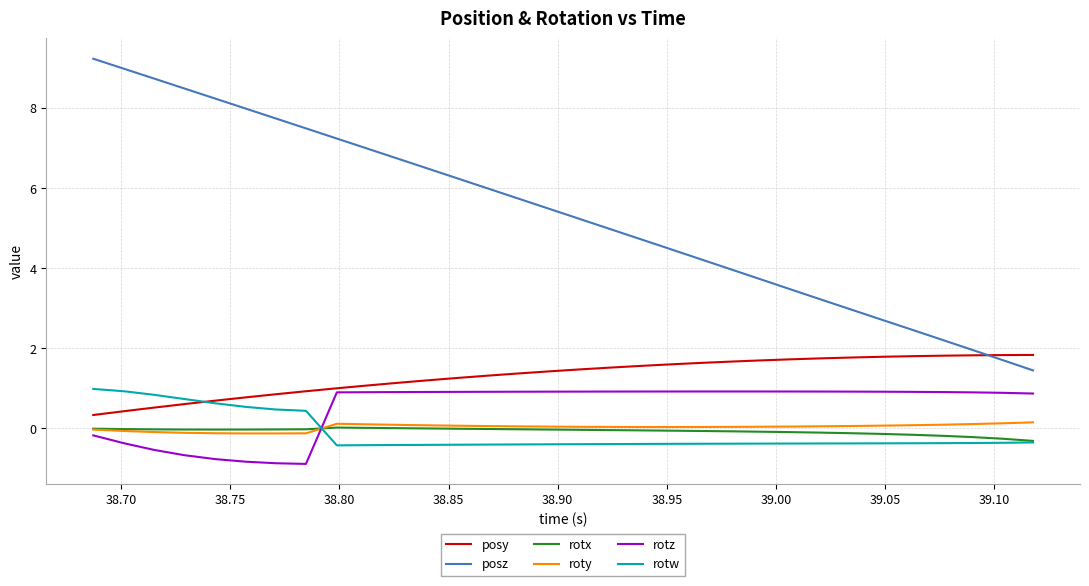

How many roty values are between 0 and 1?

24